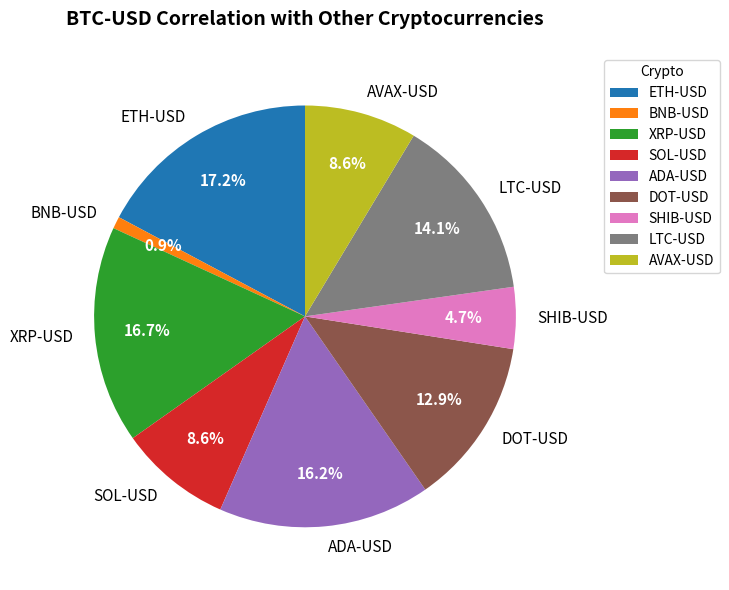

What percentage is the SHIB-USD slice, to the nearest percent?

5%